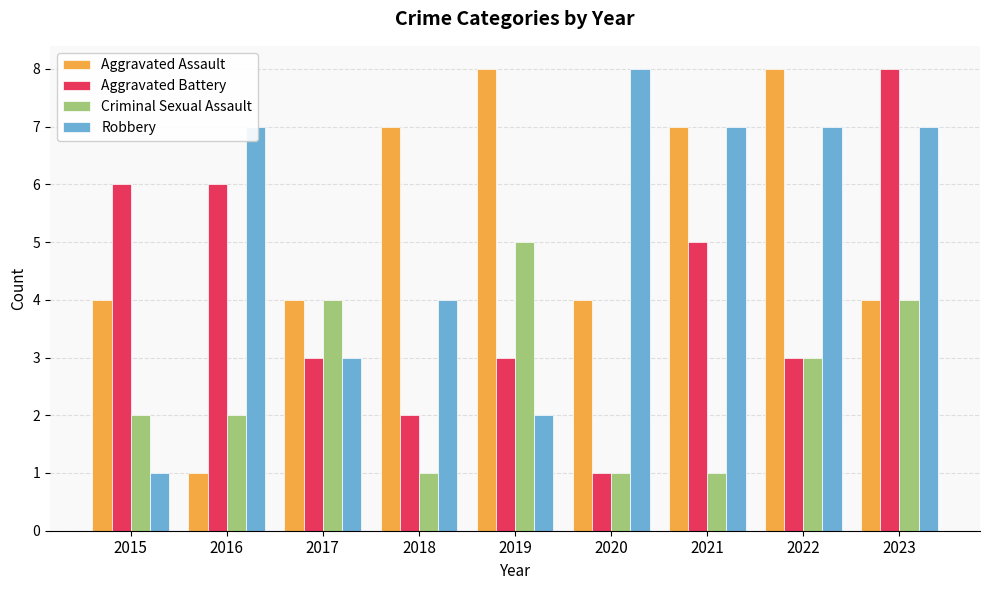

What is the greatest value displayed?

8